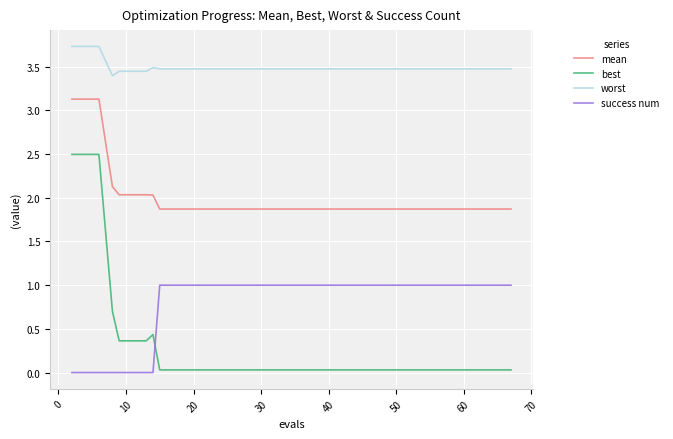

What is the greatest value displayed?

3.7